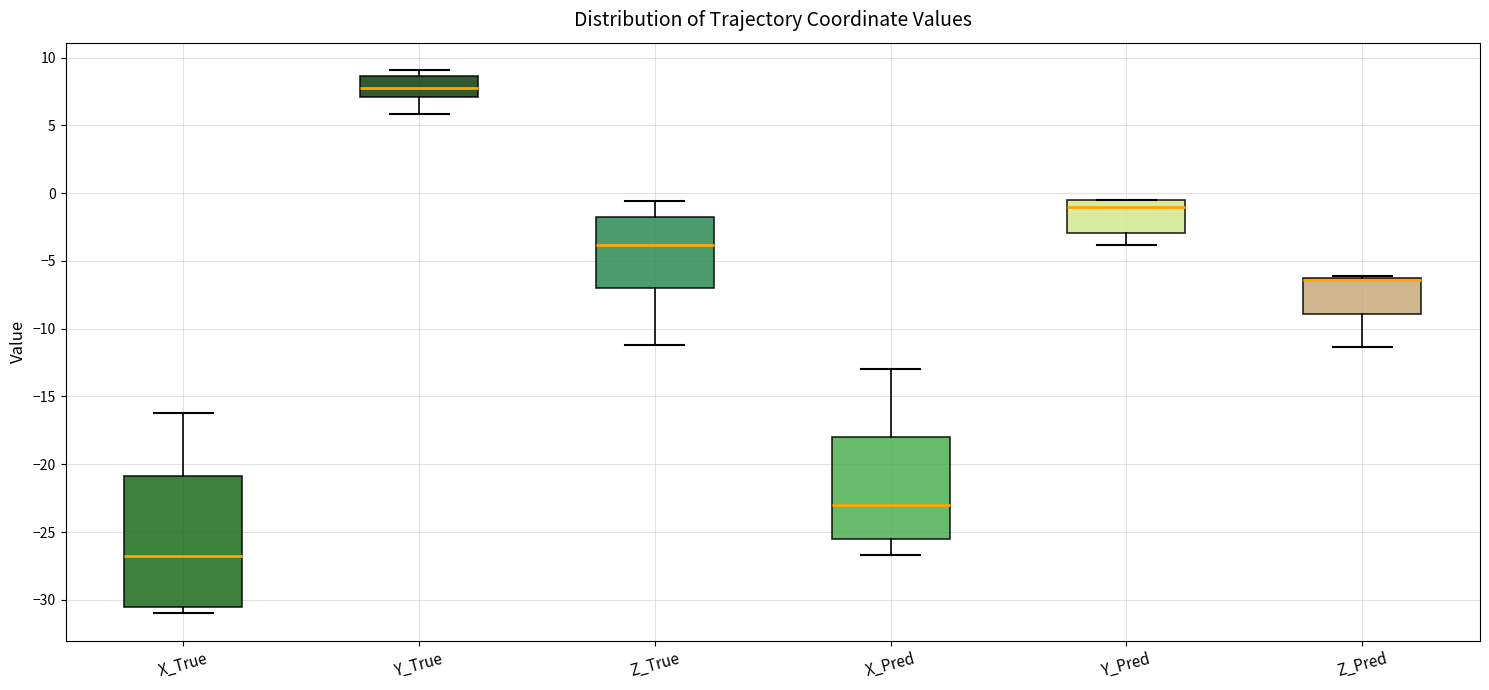

Comparing the boxes themselves (not the whiskers), which one is the tallest?

X_True